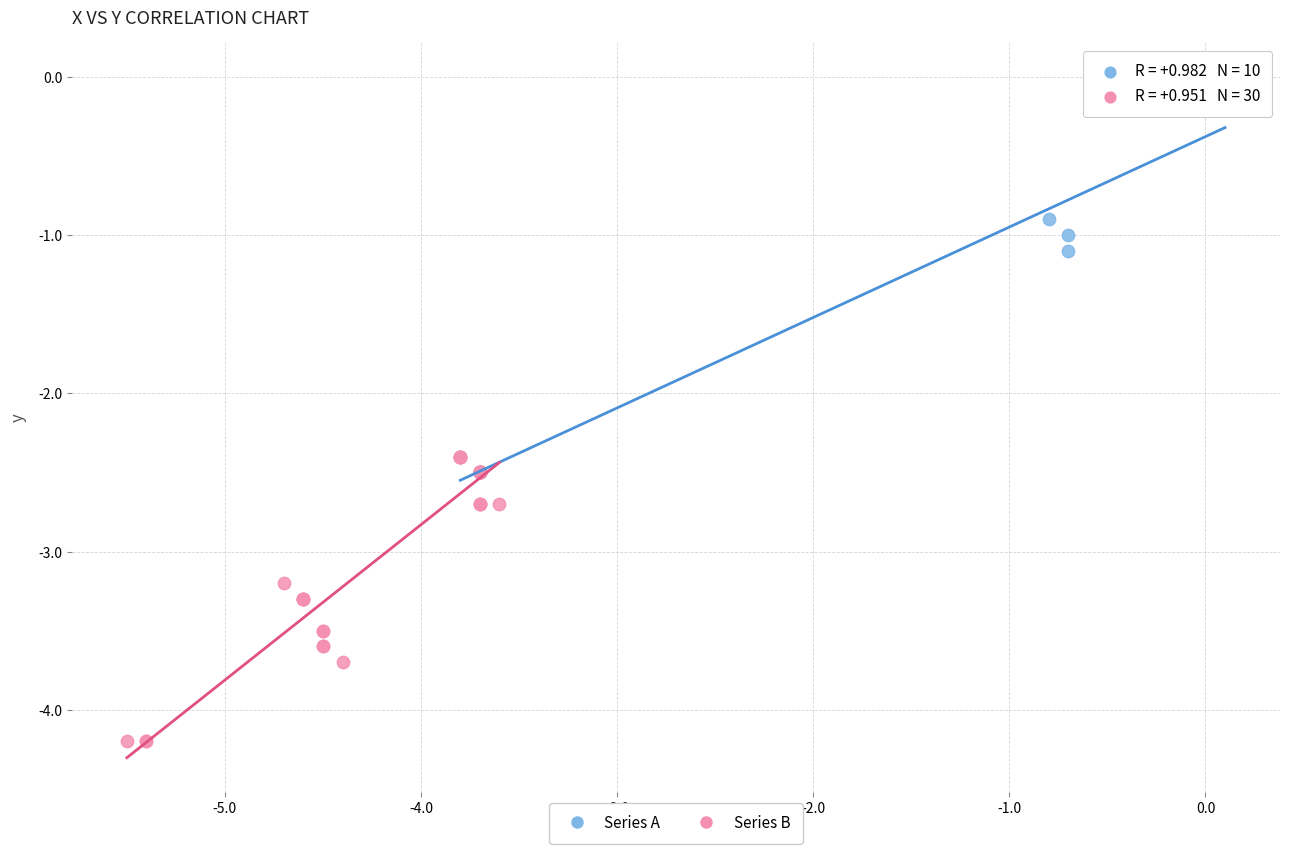

What are all the series names shown in the legend?

Series A, Series B